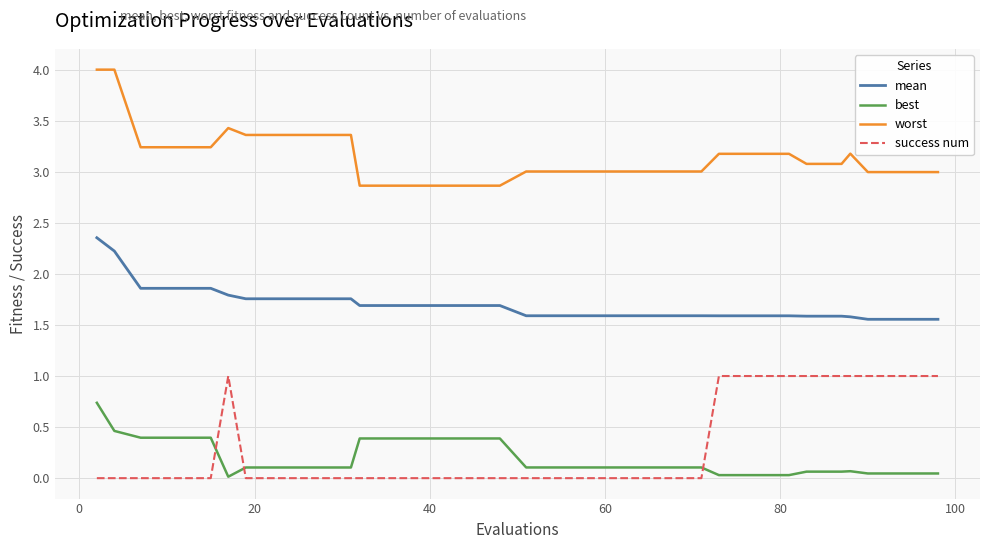

Count the number of categories in the chart.

30